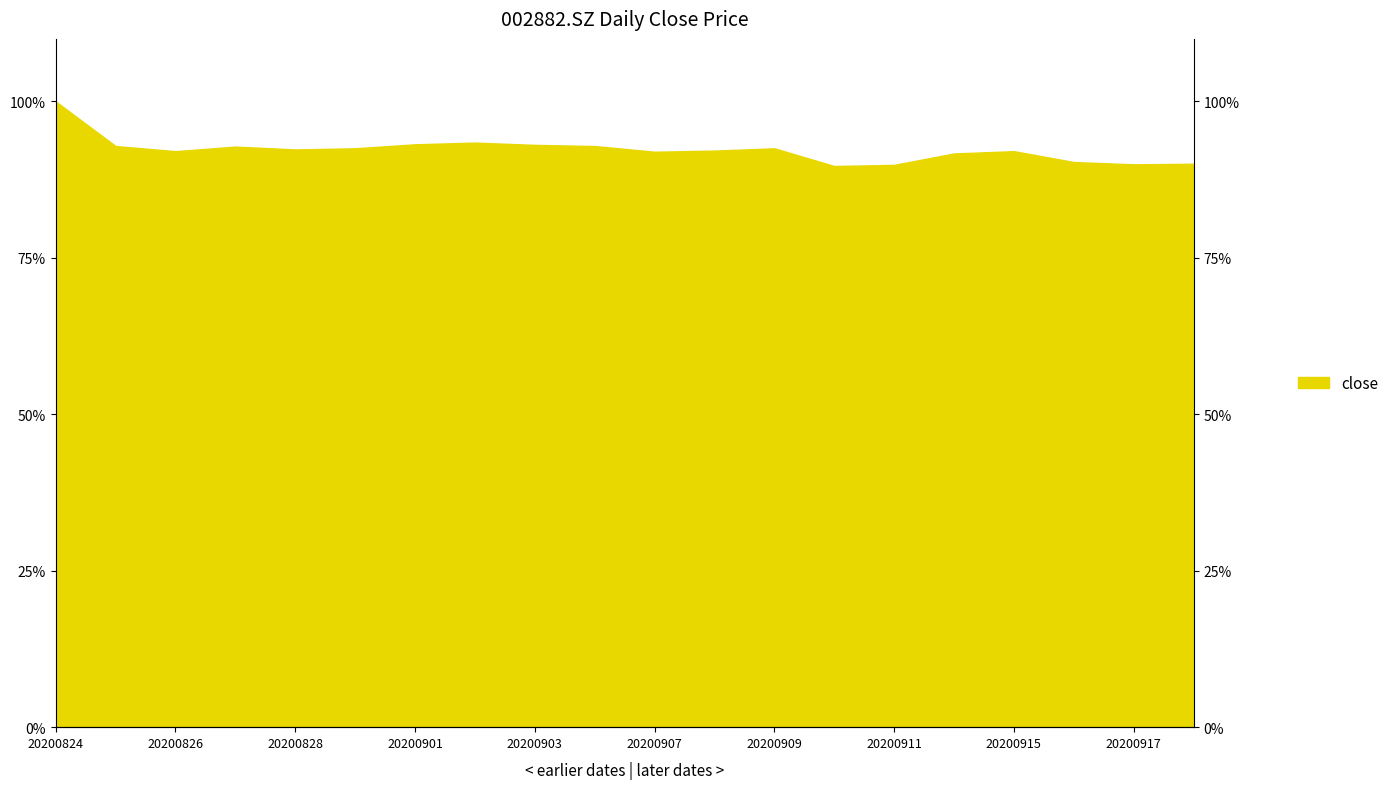

List the labels in order of value, largest first.

20200824, 20200902, 20200901, 20200903, 20200825, 20200904, 20200827, 20200831, 20200909, 20200828, 20200908, 20200826, 20200915, 20200907, 20200914, 20200916, 20200918, 20200917, 20200911, 20200910